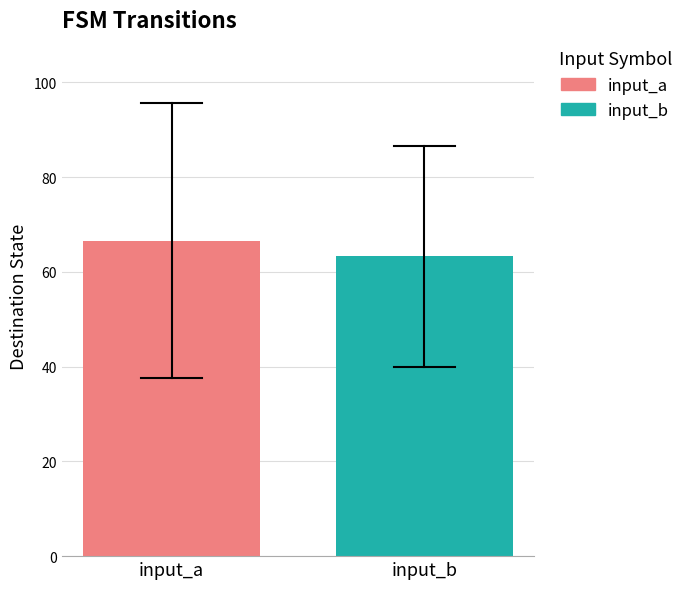

Which series has the widest spread of values?

input_a